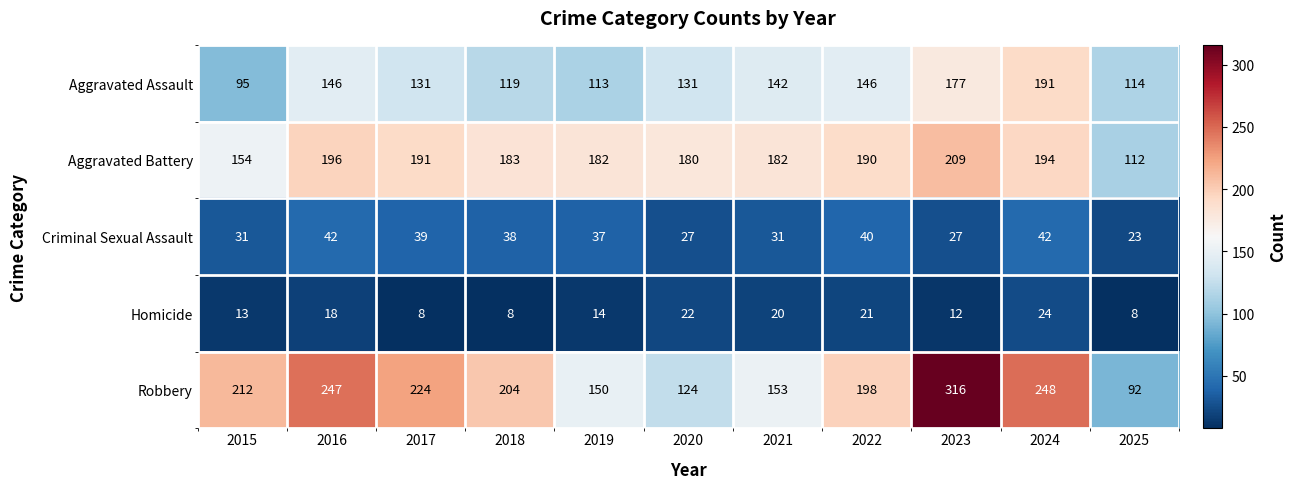

What value does the Criminal Sexual Assault series have at 2021, to the nearest 5?

30